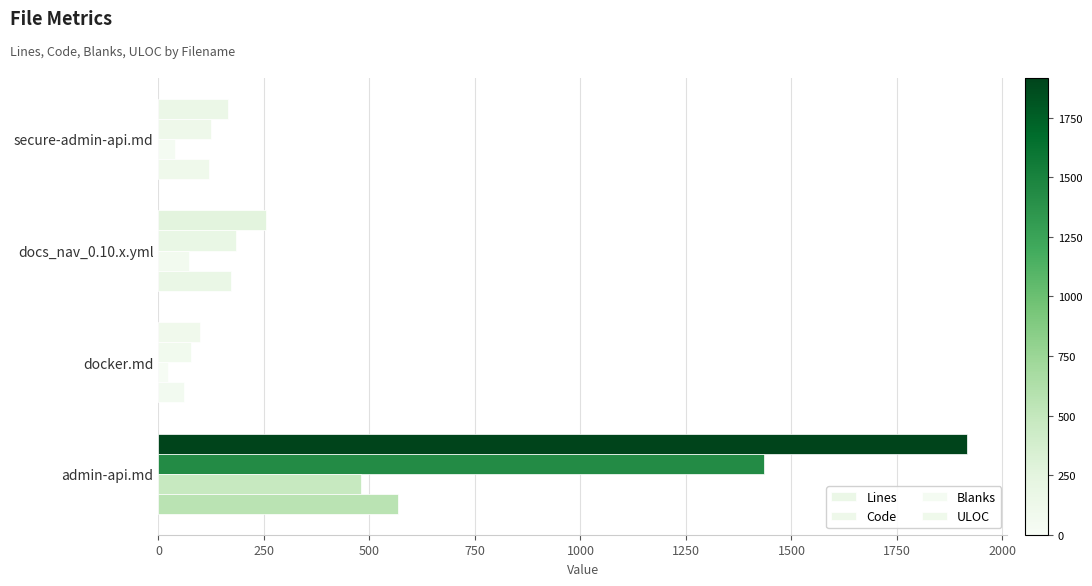

What is the difference between the second highest and second lowest values in the Lines series?

91